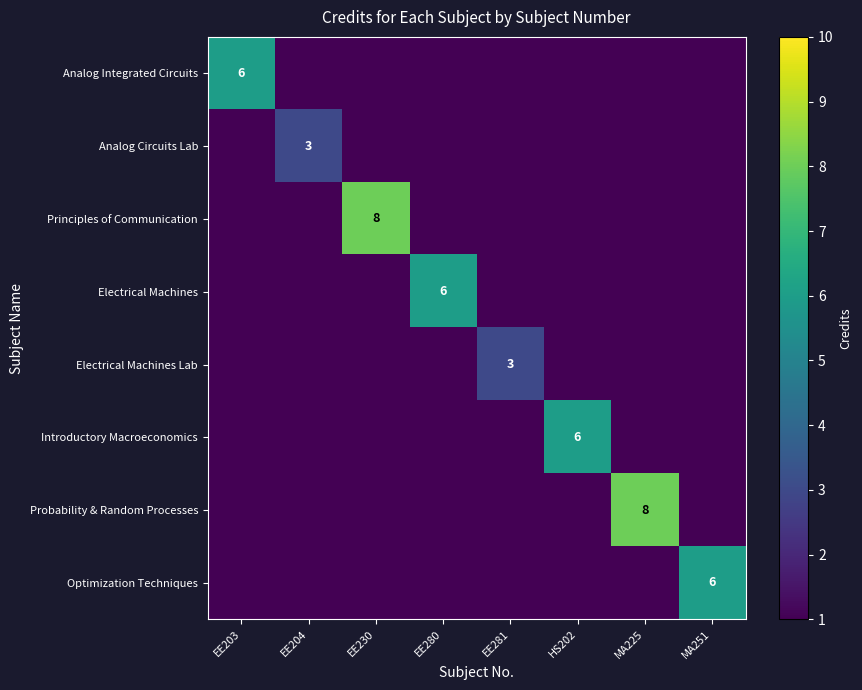

Is it true that Introductory Macroeconomics equals 10 at HS202?

False